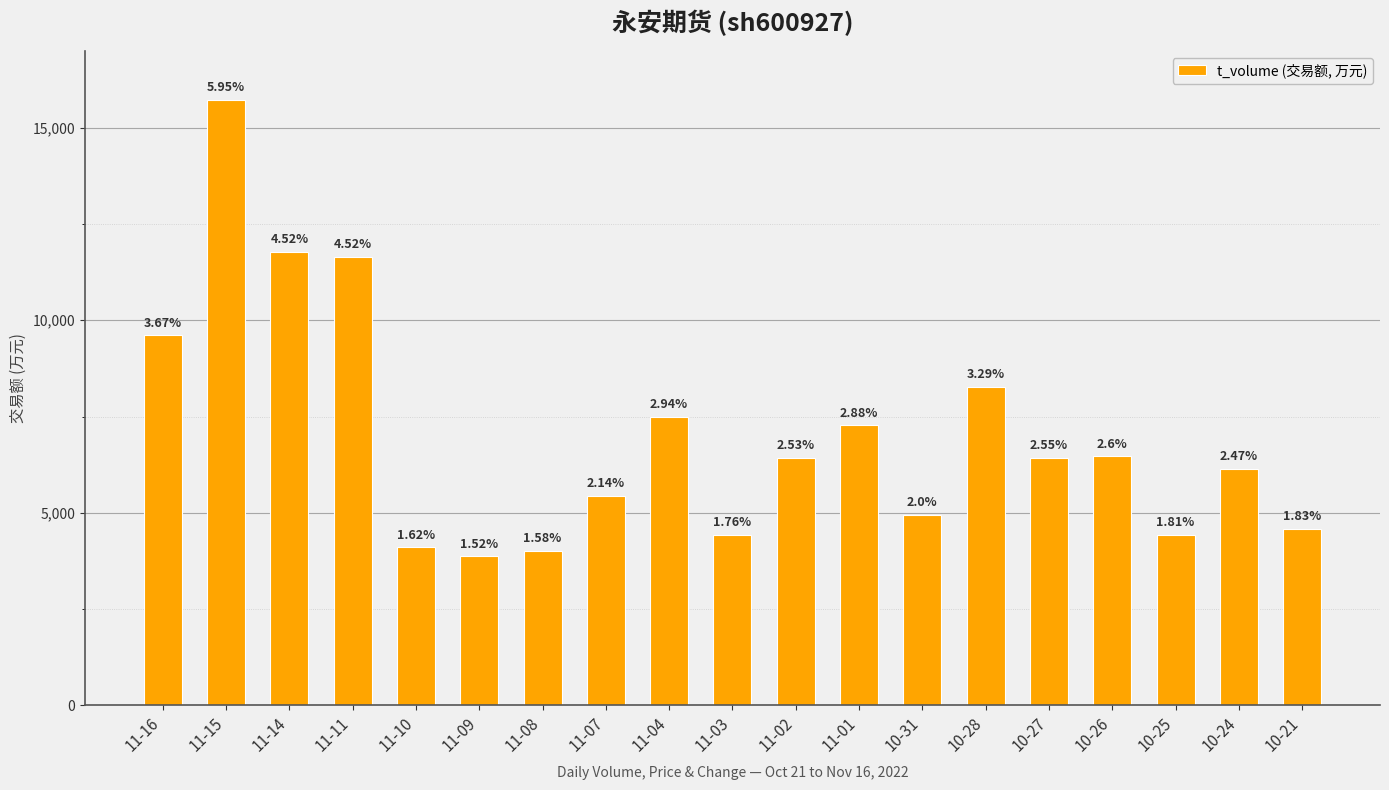

Which category has the highest value across all series?

11-15